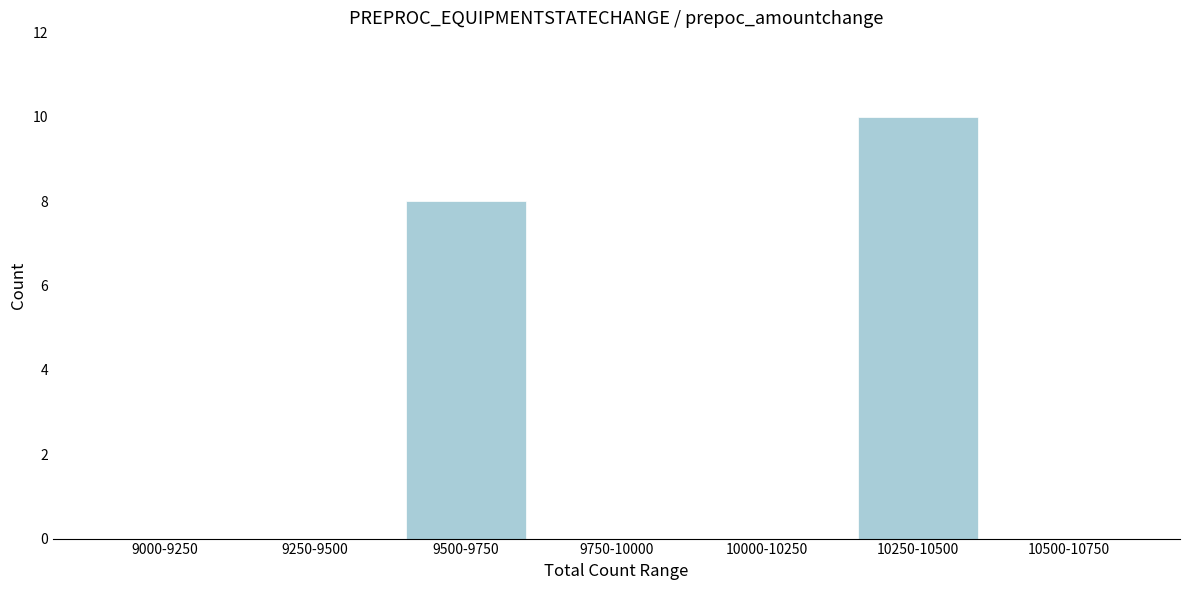

Reading right to left, list all the values displayed in this chart.

10500-10750=0	10250-10500=10	10000-10250=0	9750-10000=0	9500-9750=8	9250-9500=0	9000-9250=0